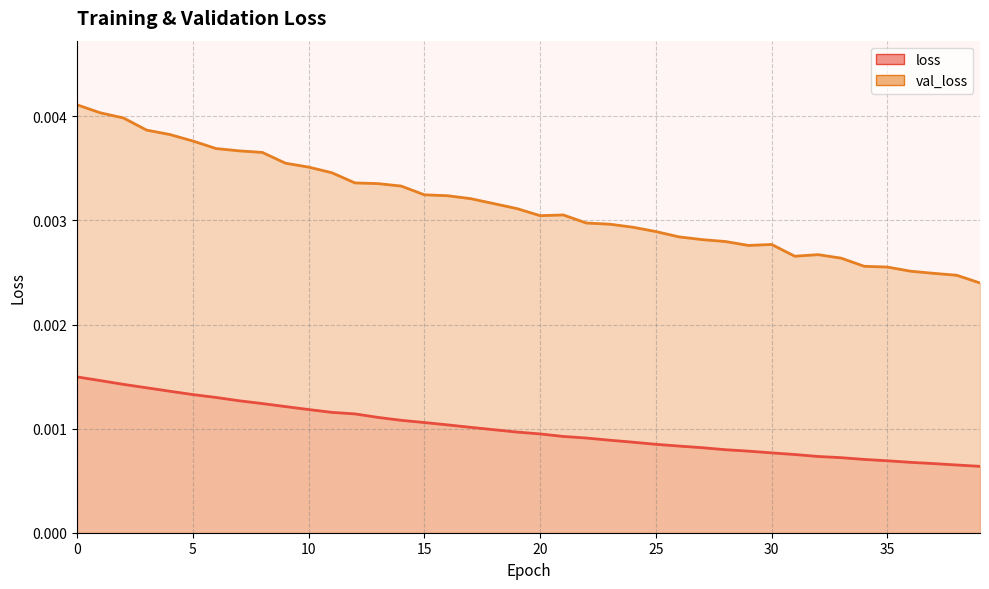

Where is the first local maximum for val_loss?

21